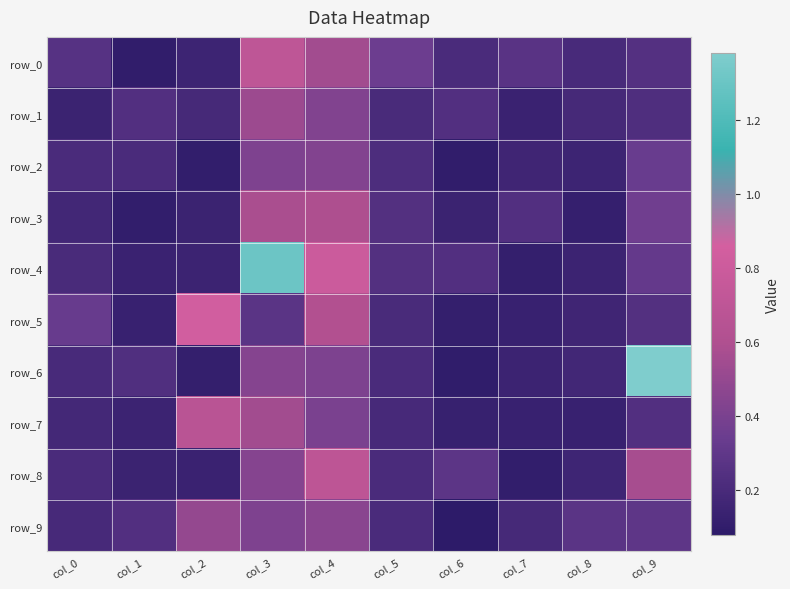

The row_3 series shows 0.2 at col_5. True or false?

True